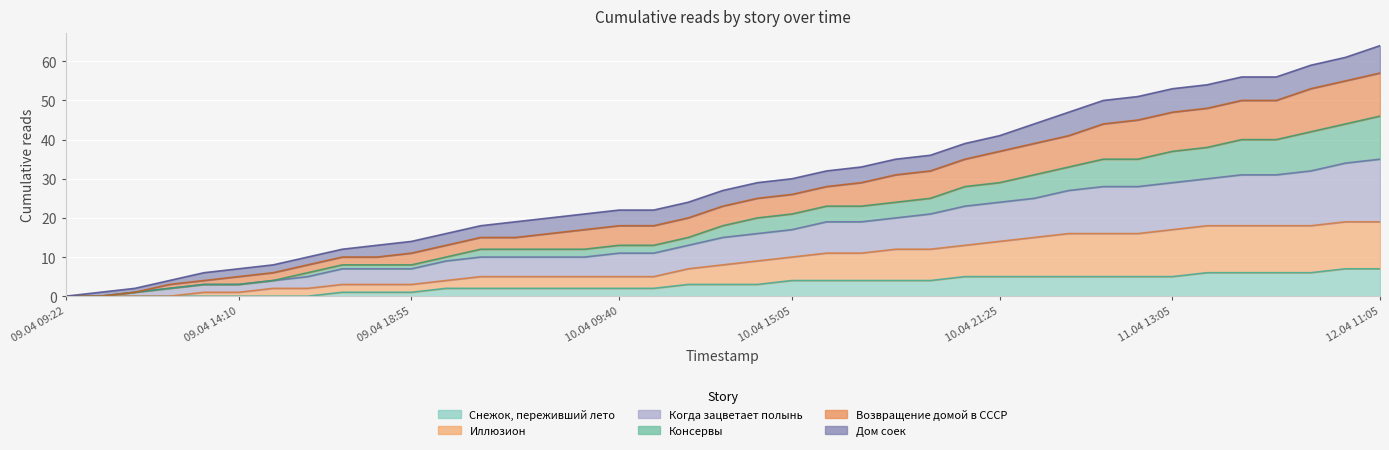

The value of Консервы at 10.04 00:00 is 8. True or false?

False